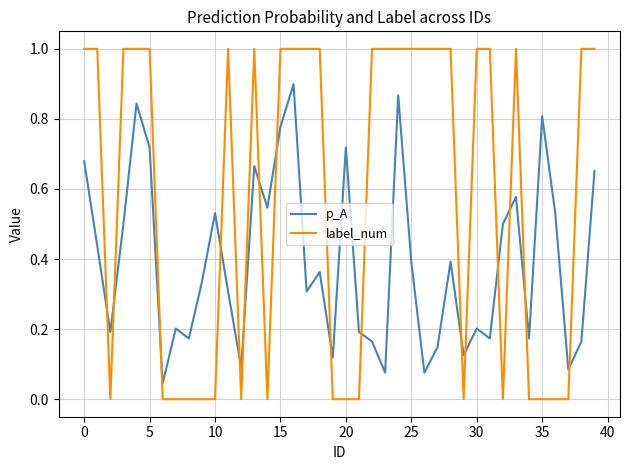

What is the sum of all label_num values?

23.0